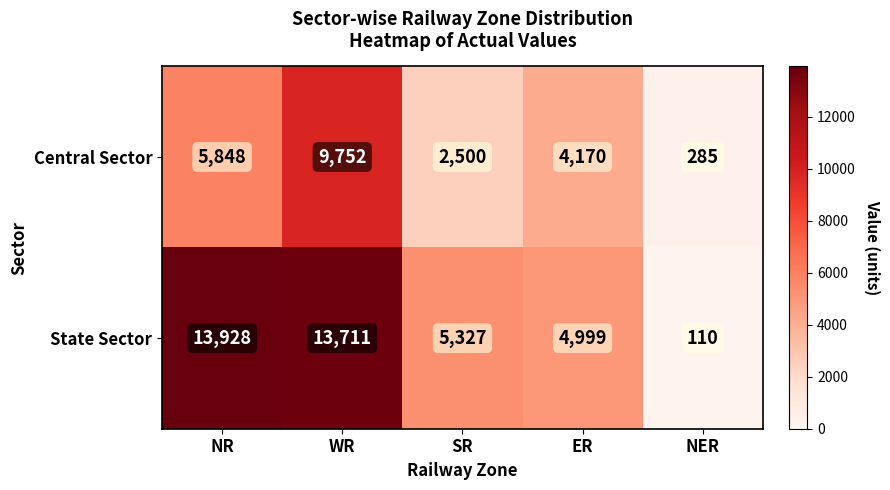

The Central Sector series shows 5848 at NR. True or false?

True